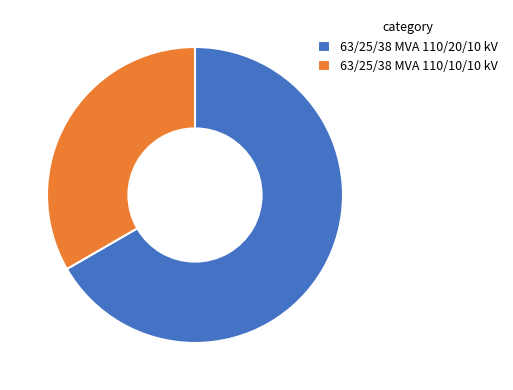

Which has a higher value, 63/25/38 MVA 110/20/10 kV or 63/25/38 MVA 110/10/10 kV?

63/25/38 MVA 110/20/10 kV